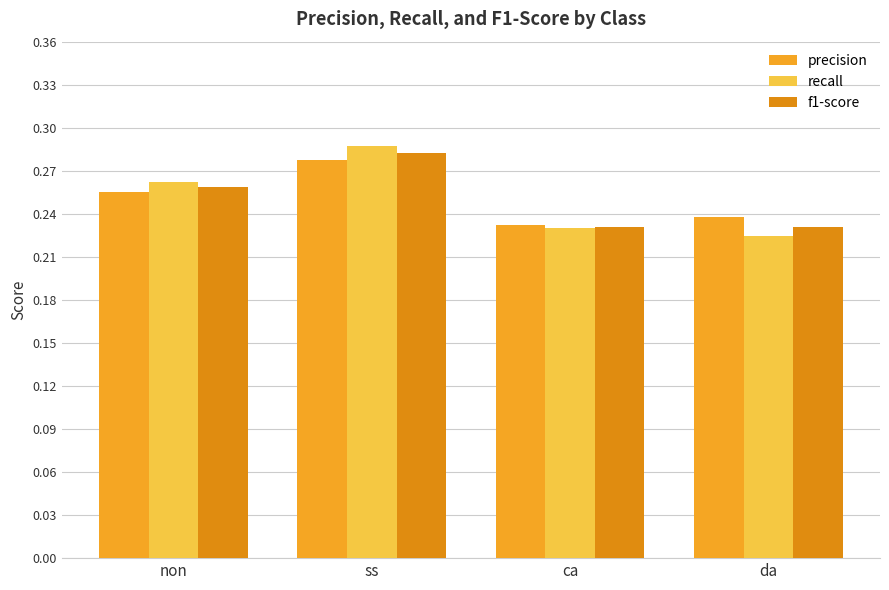

What is the sum of the precision values at ca and non?

0.5